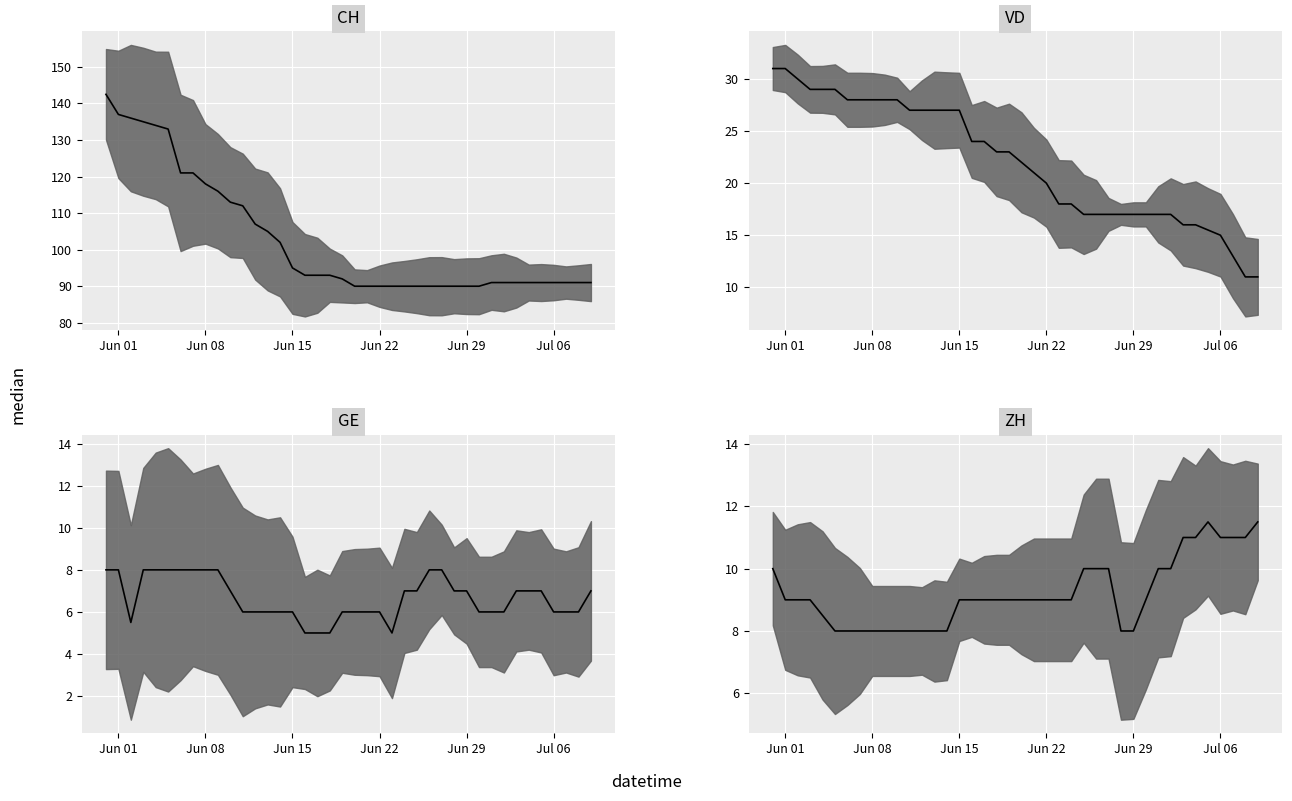

At Jun 01, list the series in order from smallest to largest.

GE median, ZH median, VD median, CH median